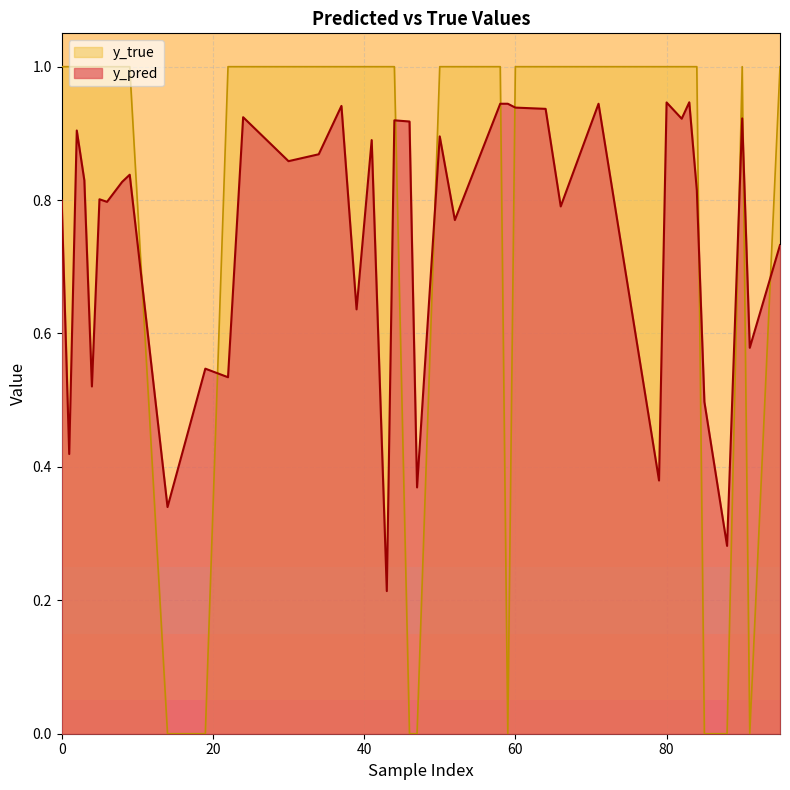

Reading left to right, list all the values displayed in this chart.

y_pred: 1=0.4	8=0.8	14=0.3	24=0.9	34=0.9	43=0.2	52=0.8	80=0.9	83=0.9	91=0.6	6=0.8	9=0.8	22=0.5	41=0.9	47=0.4	50=0.9	58=0.9	59=0.9	71=0.9	95=0.7	2=0.9	4=0.5	19=0.5	30=0.9	37=0.9	44=0.9	46=0.9	82=0.9	84=0.8	90=0.9	0=0.8	3=0.8	5=0.8	39=0.6	60=0.9	64=0.9	66=0.8	79=0.4	85=0.5	88=0.3
y_true: 1=1.0	8=1.0	14=0.0	24=1.0	34=1.0	43=1.0	52=1.0	80=1.0	83=1.0	91=0.0	6=1.0	9=1.0	22=1.0	41=1.0	47=0.0	50=1.0	58=1.0	59=0.0	71=1.0	95=1.0	2=1.0	4=1.0	19=0.0	30=1.0	37=1.0	44=1.0	46=0.0	82=1.0	84=1.0	90=1.0	0=1.0	3=1.0	5=1.0	39=1.0	60=1.0	64=1.0	66=1.0	79=1.0	85=0.0	88=0.0